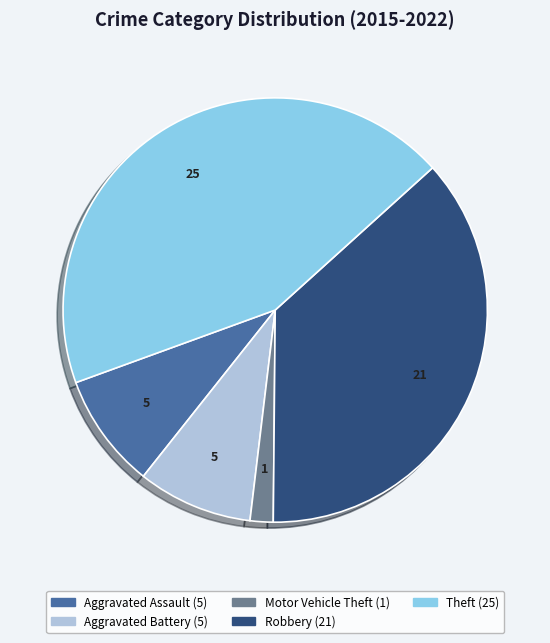

Which category has the smallest portion of the pie?

Motor Vehicle Theft